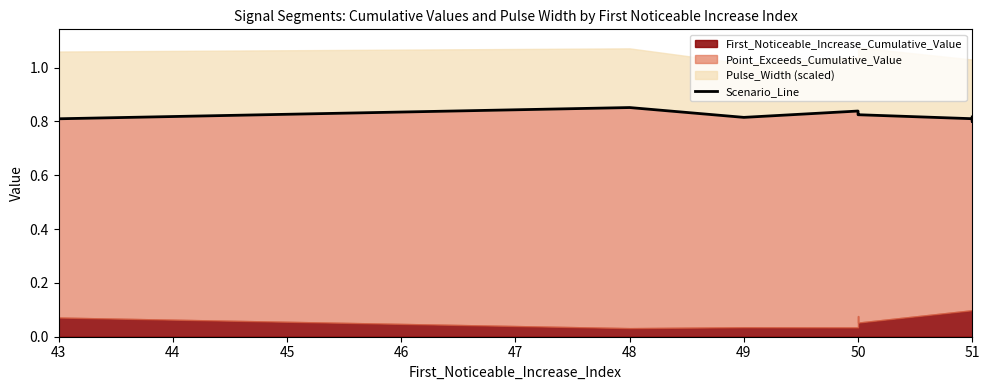

What is the maximum value shown in the chart?

0.9